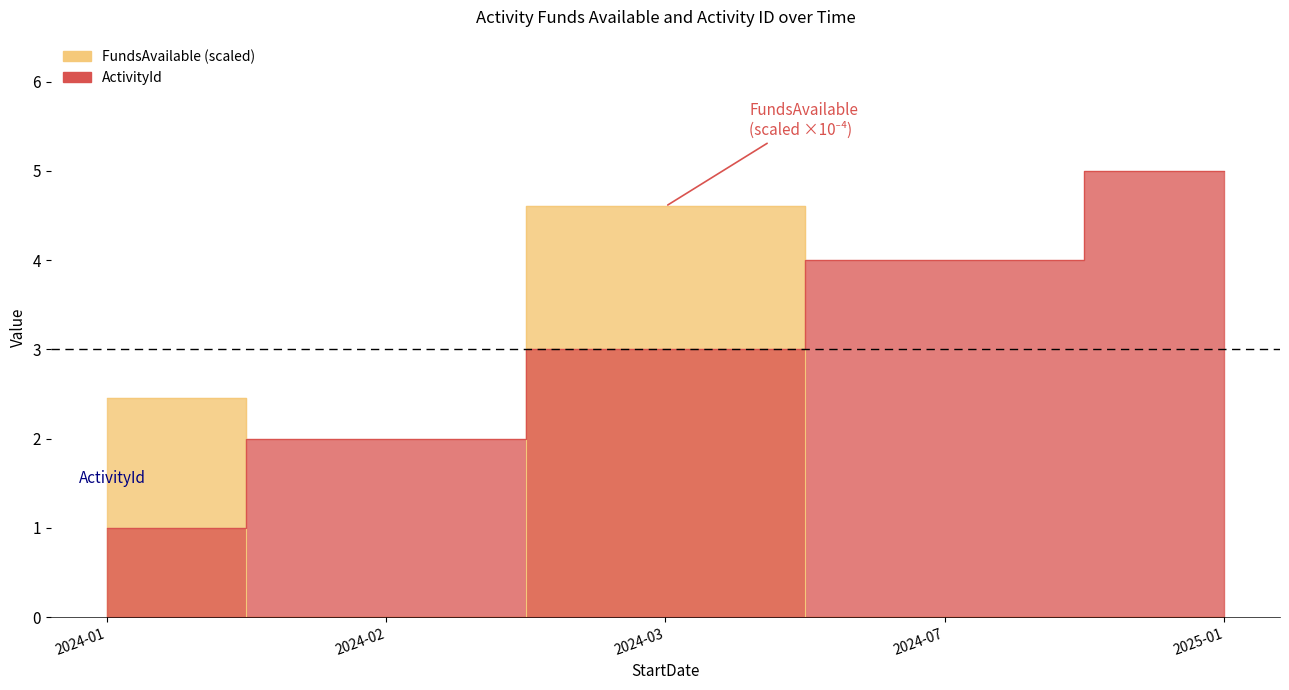

True or false: FundsAvailable has a value of 0.0 at 2025-01.

True